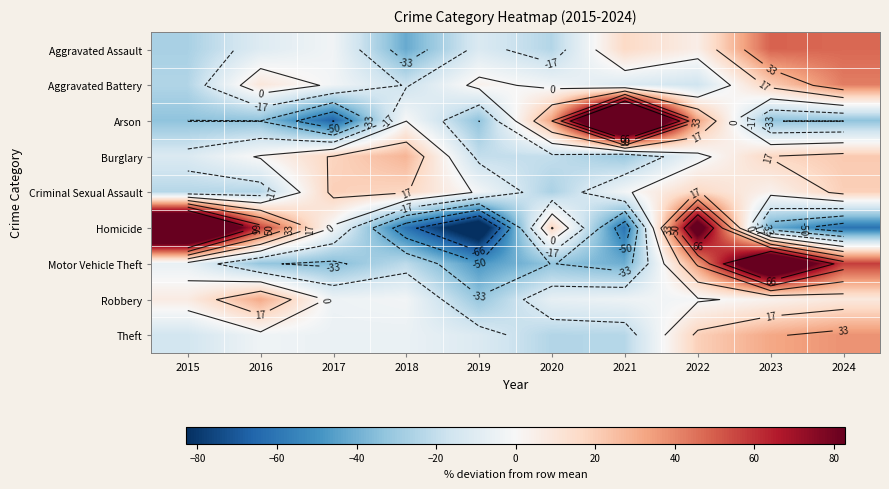

True or false: Criminal Sexual Assault has a value of 3.5 at 2023.

True